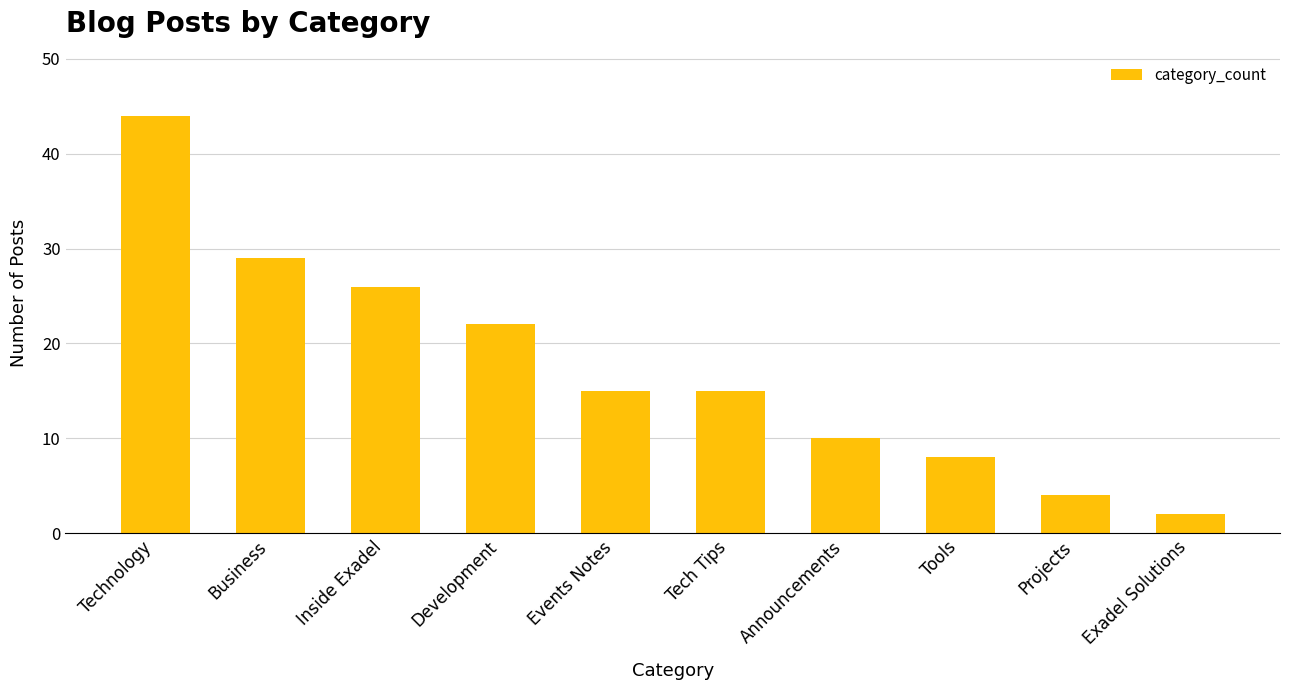

Reading left to right, transcribe all the data shown in this chart.

Technology=44	Business=29	Inside Exadel=26	Development=22	Events Notes=15	Tech Tips=15	Announcements=10	Tools=8	Projects=4	Exadel Solutions=2